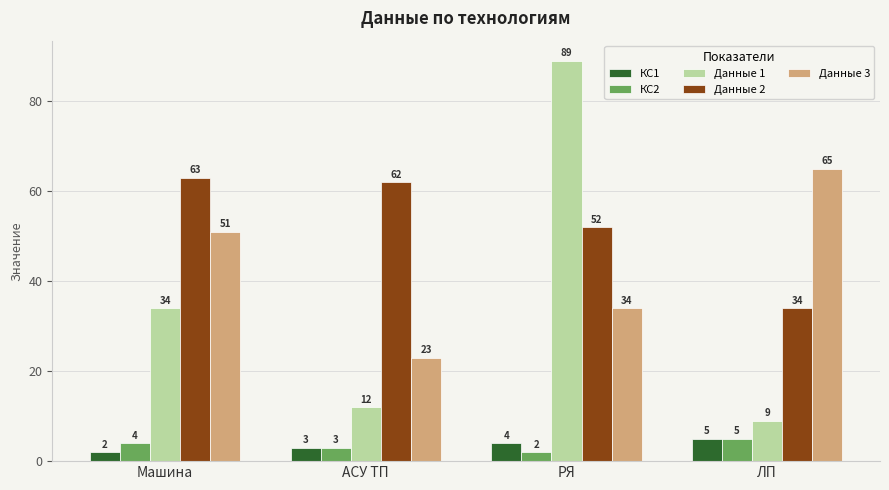

What is the difference between the second highest and minimum values in the Данные 1 series?

25